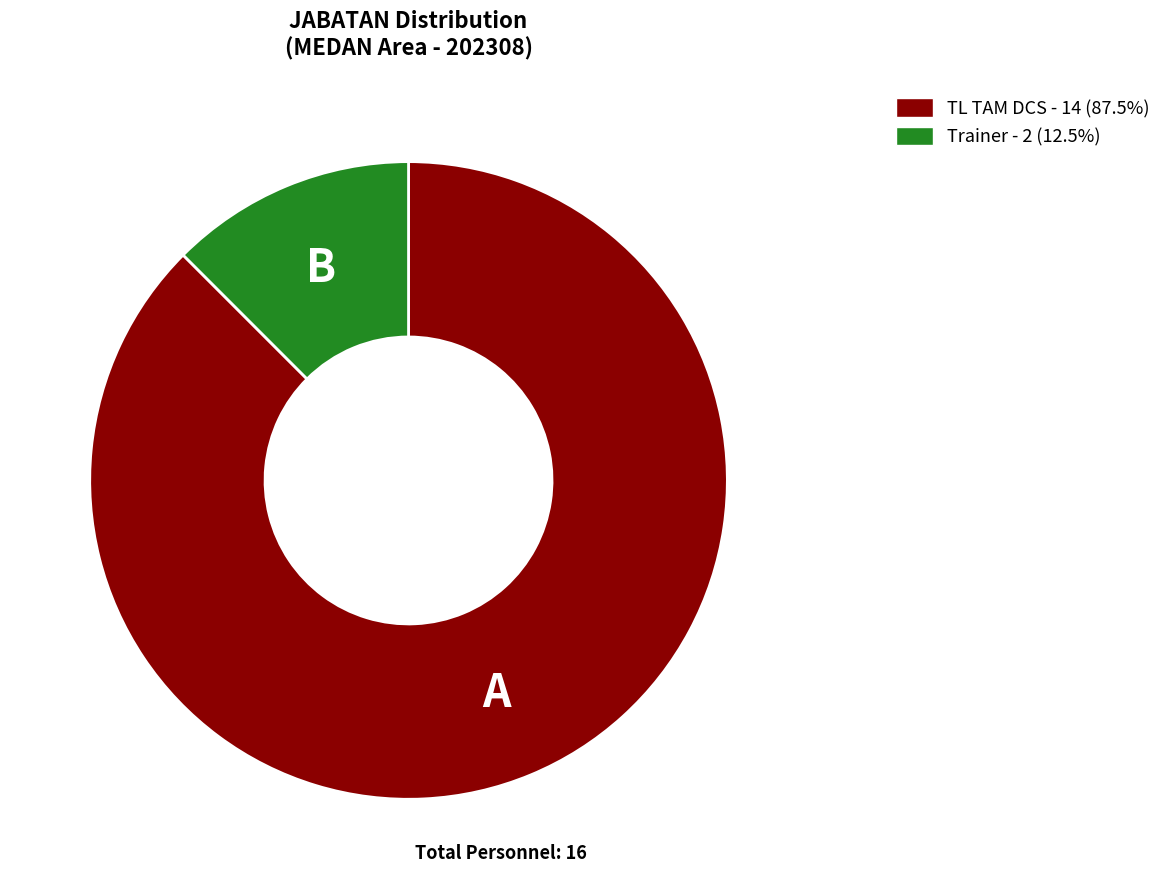

Does TL TAM DCS - 14 (87.5%) represent more than half of the total?

Yes